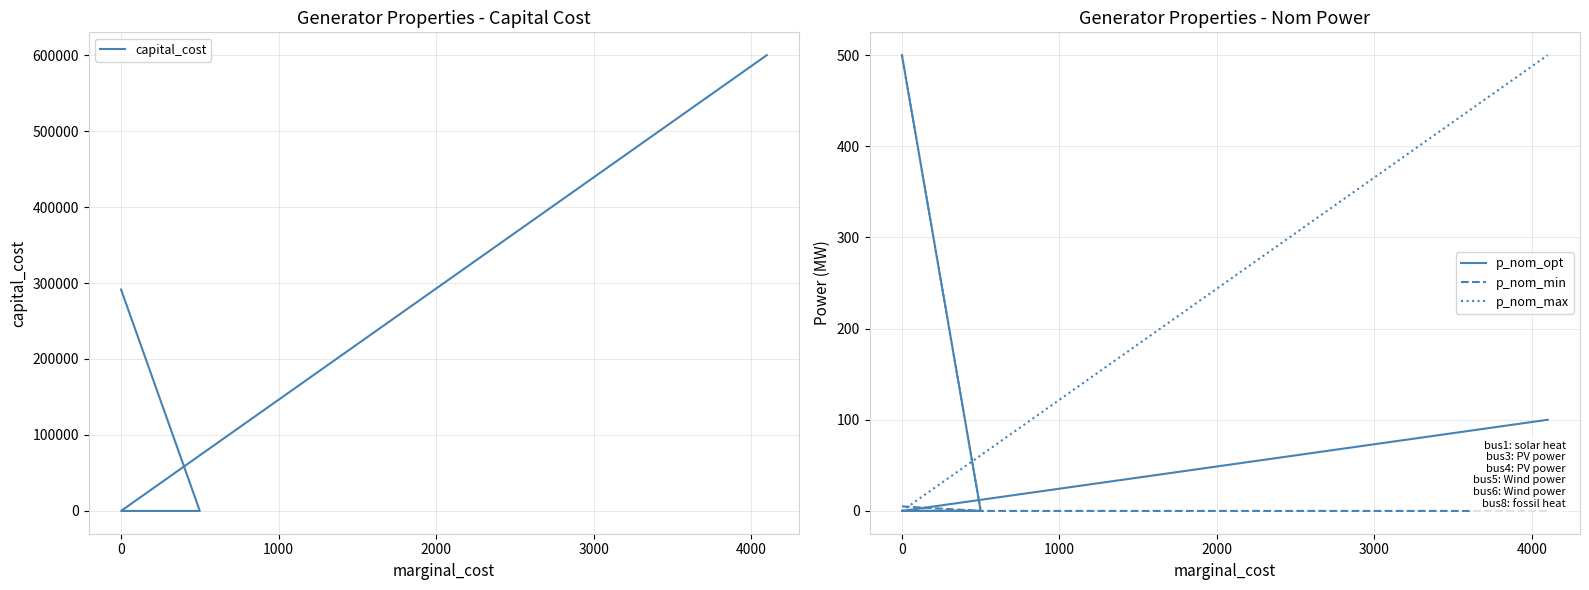

What is the difference between the maximum and second lowest values in the p_nom_min series?

5.0